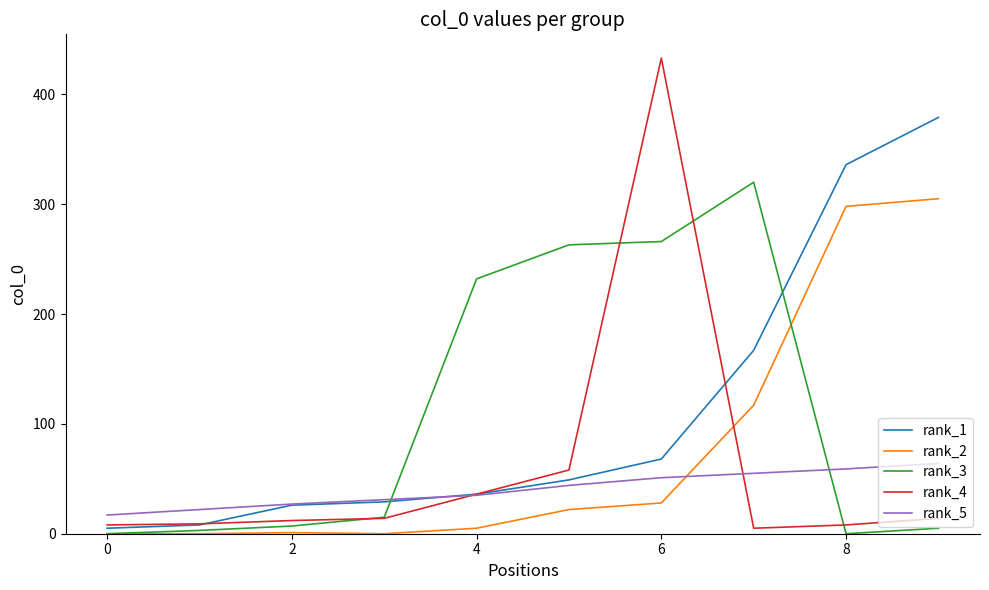

How many lines are shown in the chart?

5